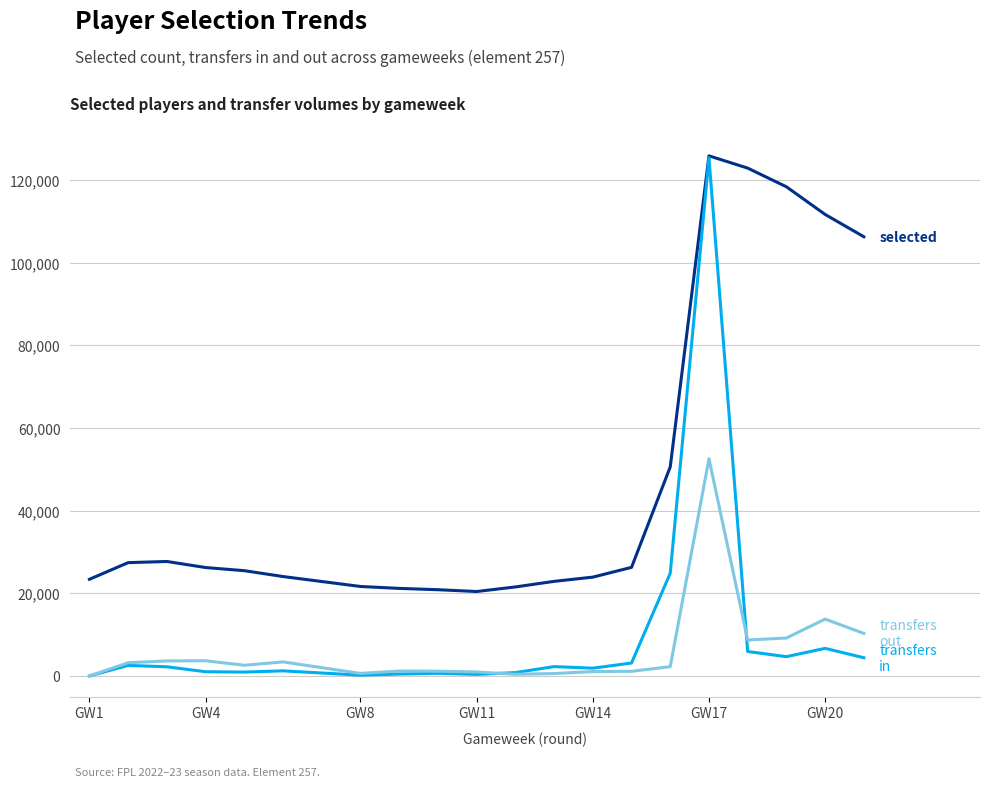

How many distinct data groups are displayed?

3